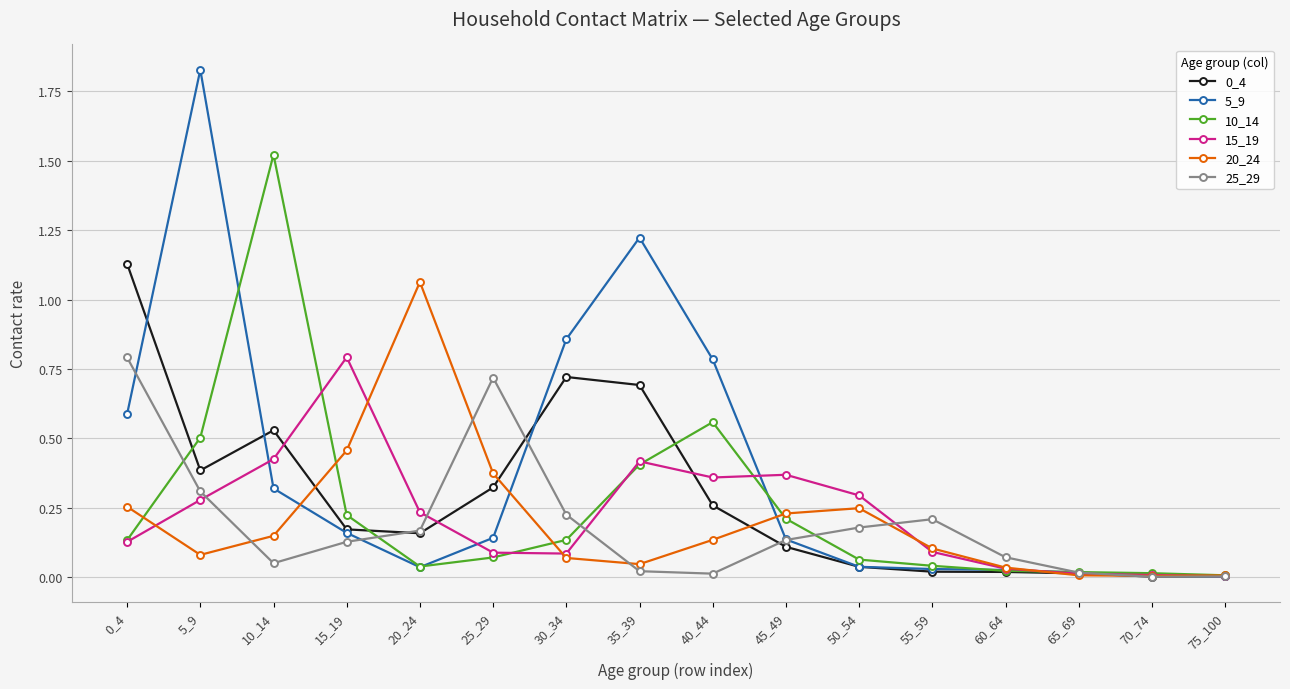

True or false: 0_4 and 20_24 cross at least once.

True